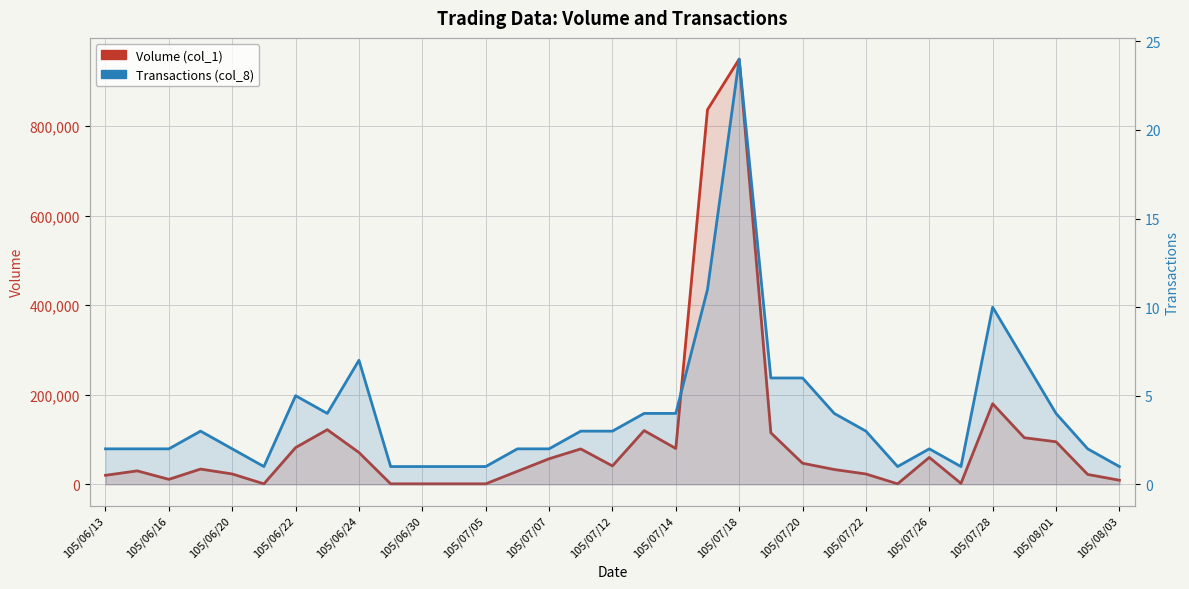

What is the sum of the Volume (col_1) values at 105/07/18 and 105/06/13?

970000